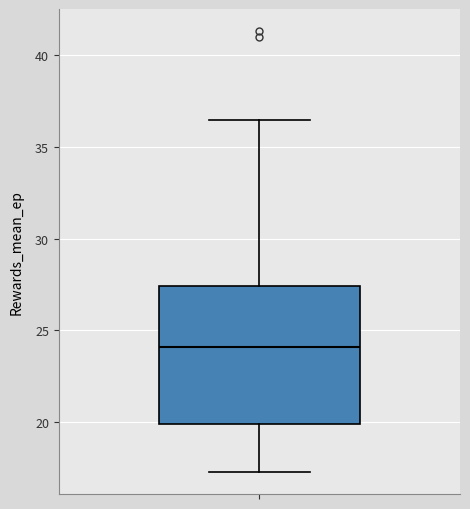

Transcribe this box plot: give where the median line is, the range the box spans, and where the two whiskers end, as read against the y-axis. The values are not printed on the chart, so give them approximately, as read against the axis.

median 24.0, box 20.0 to 27.5, whiskers 17.5 to 36.5